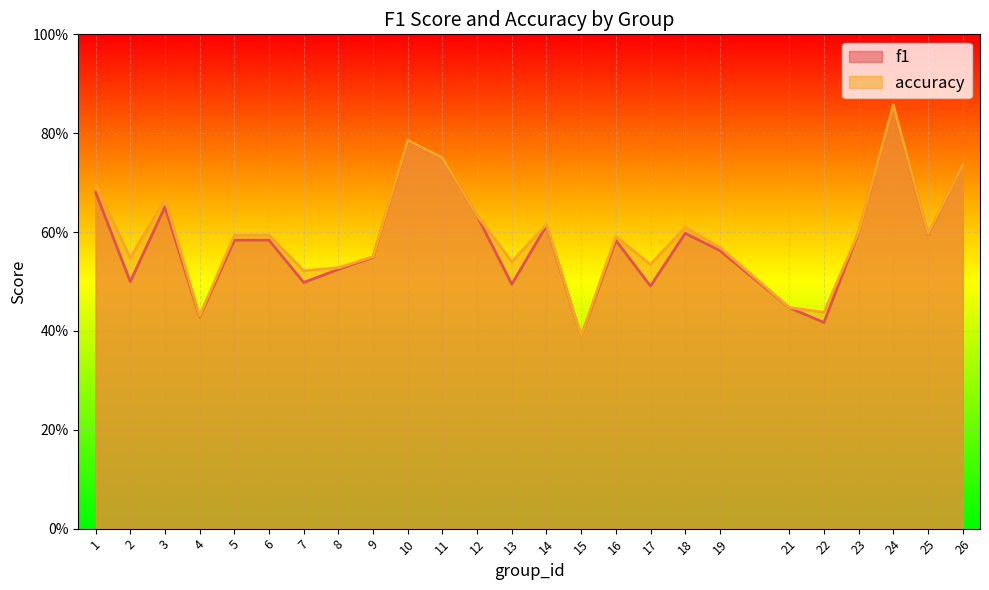

Is it true that f1 equals 0.6 at 6?

True